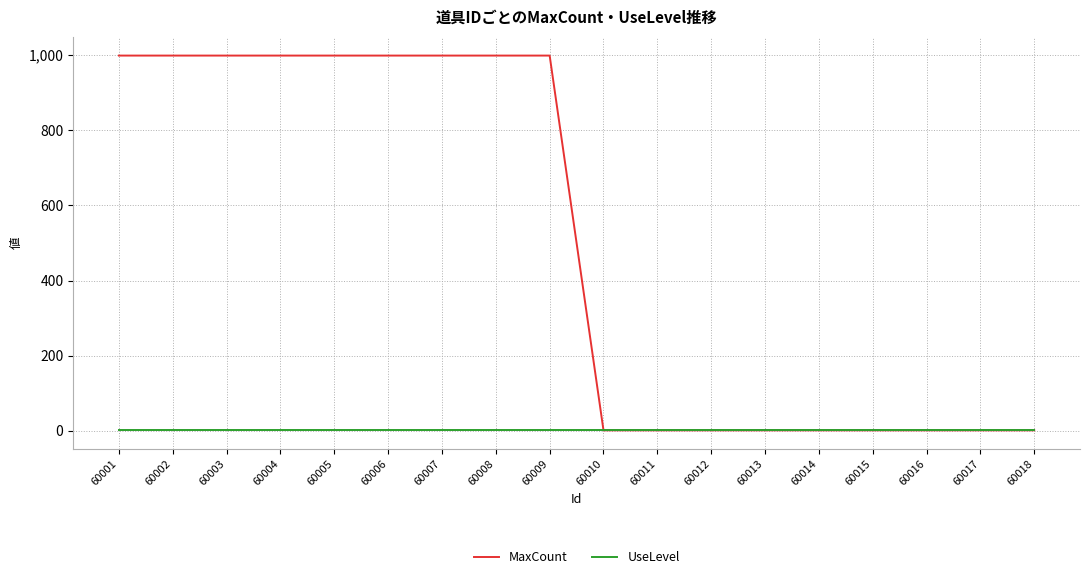

What is the maximum value for MaxCount?

999